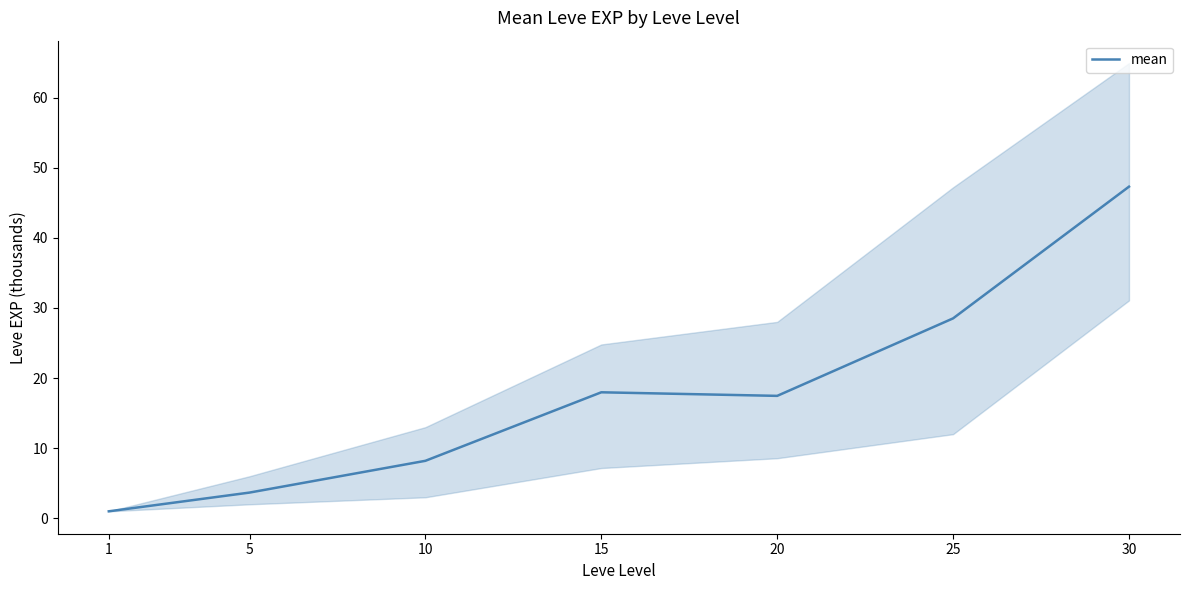

How many interior local peaks (higher than both neighbors) does the data have?

1